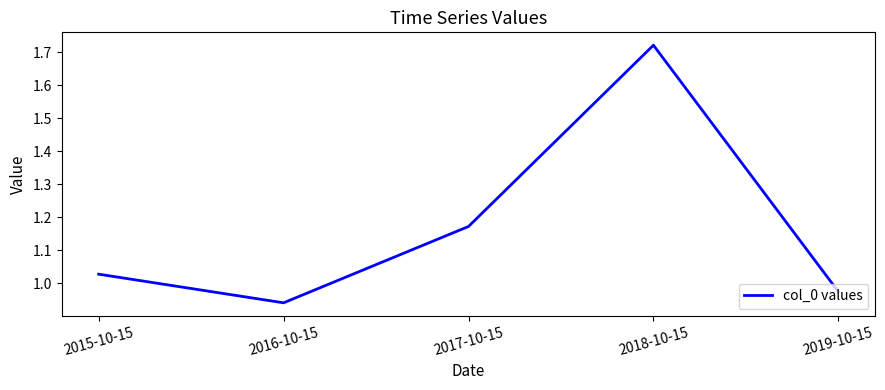

What is the difference between the maximum and minimum values?

0.8